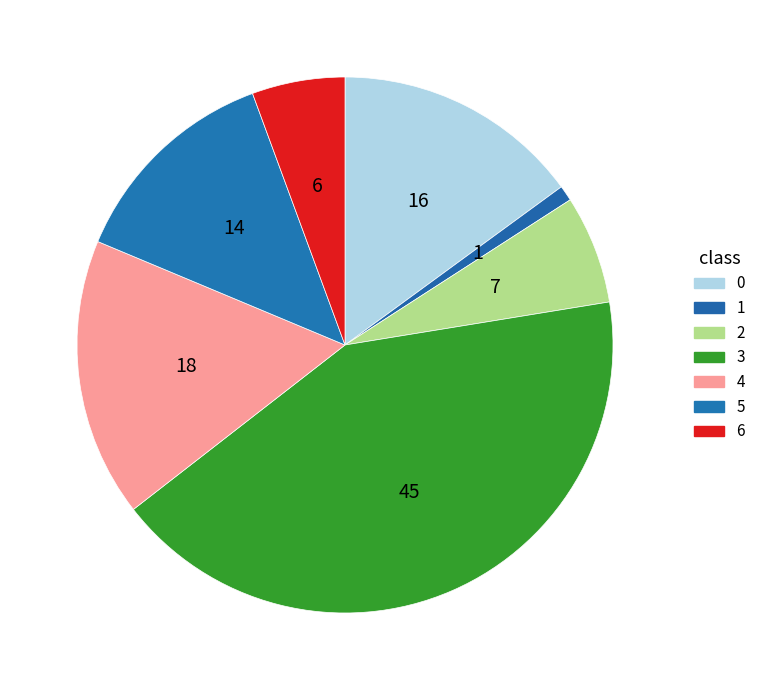

How many slices are in this pie chart?

7